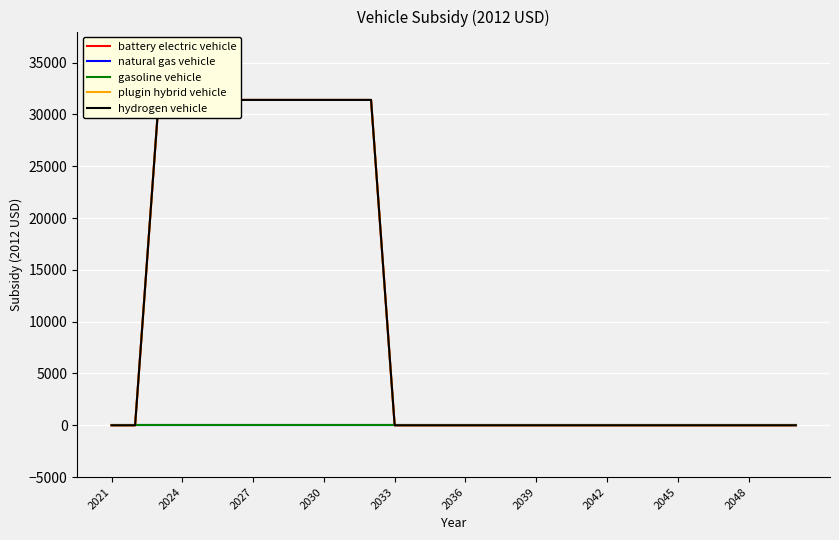

Where is plugin hybrid vehicle nearest to the value 15700?

2021